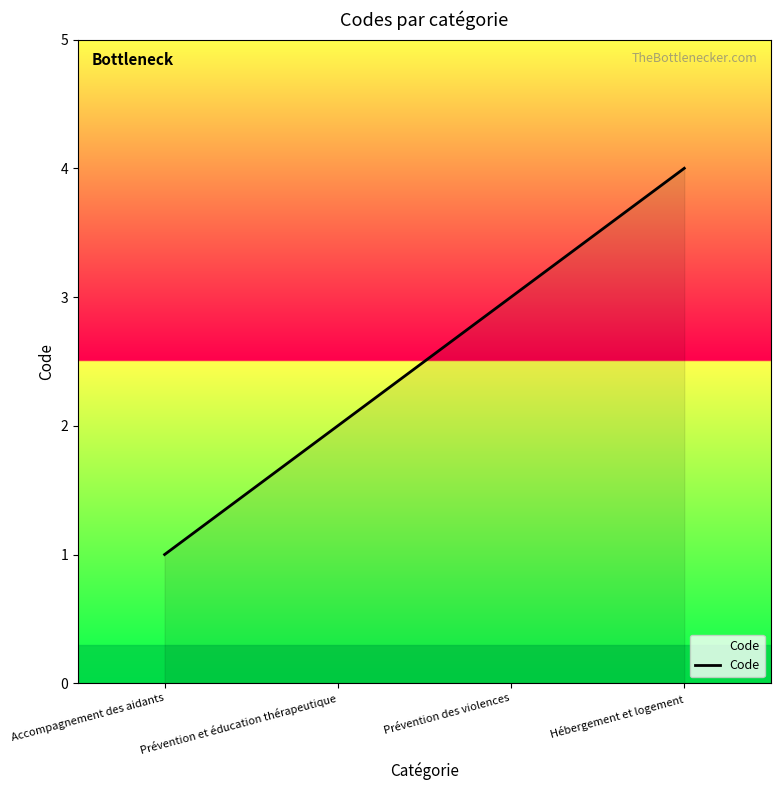

Rank the categories by value from lowest to highest.

Accompagnement des aidants, Prévention et éducation thérapeutique, Prévention des violences, Hébergement et logement